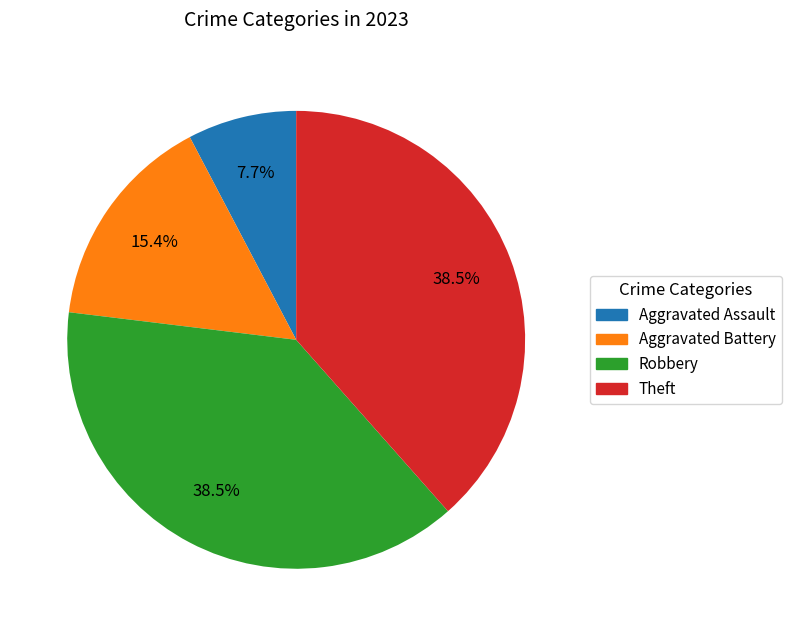

What percentage do Aggravated Battery and Theft together represent?

53.8%